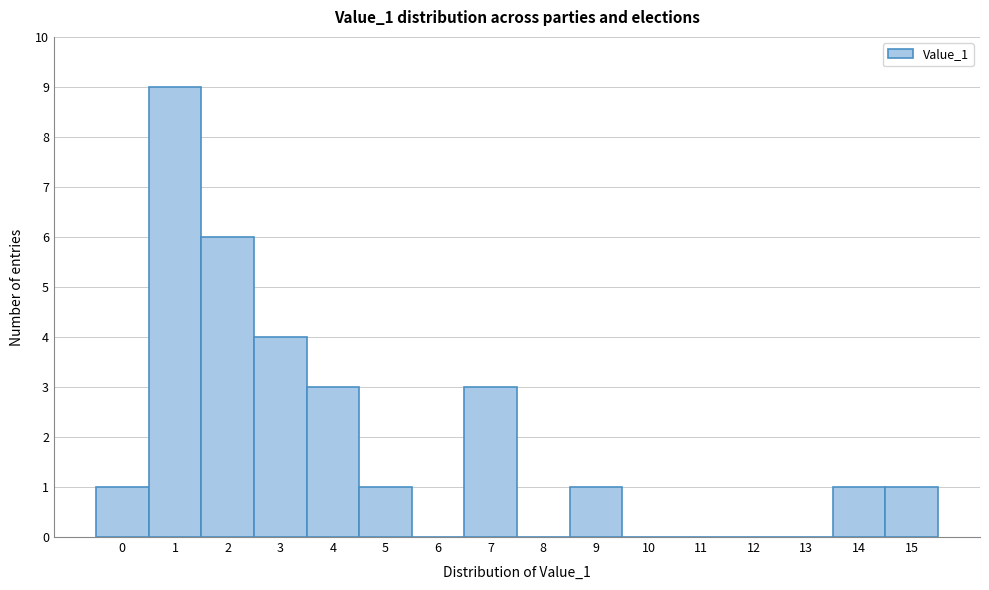

How tall is the bar that spans 13.5 to 14.5 on the x-axis? The values are not printed on the chart, so give them approximately, as read against the axis.

1